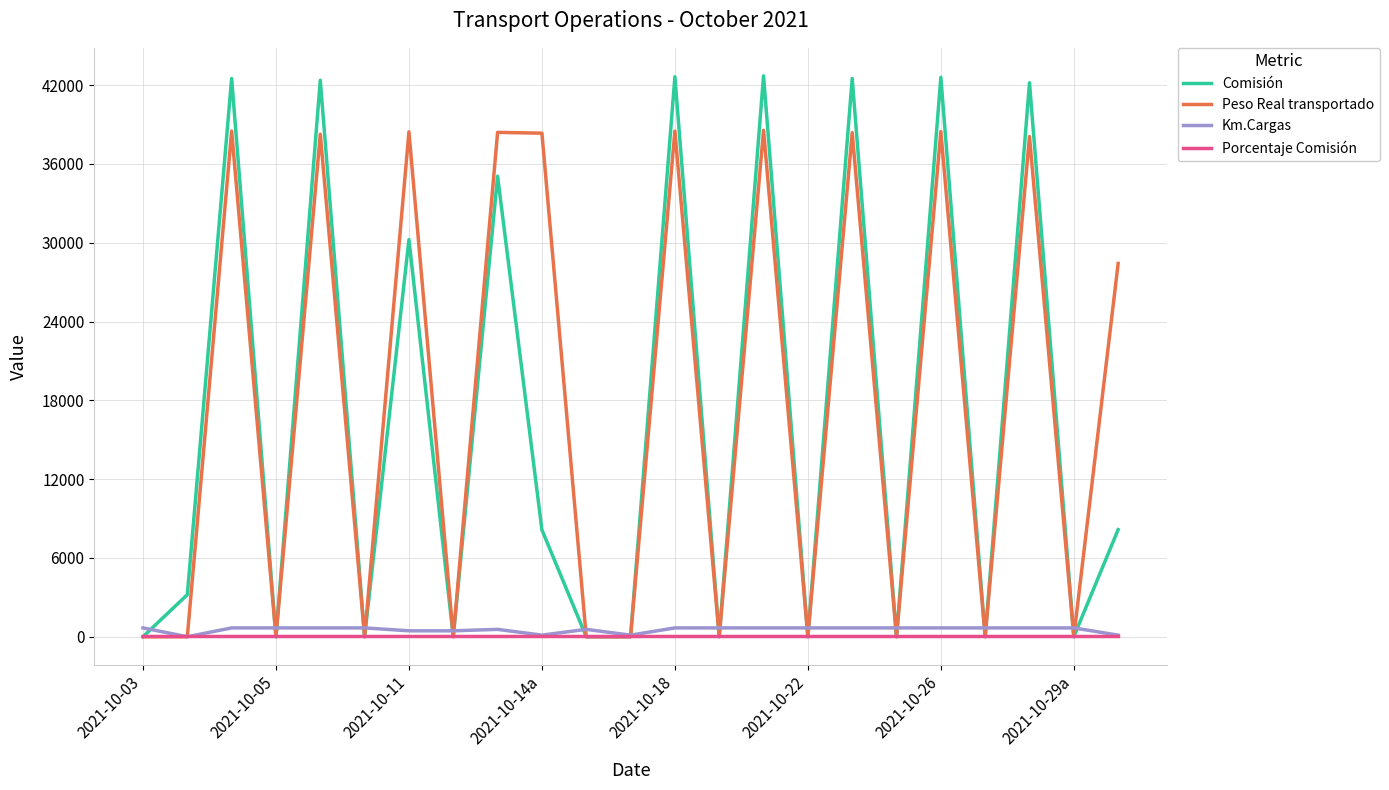

What are all the series names shown in the legend?

Comisión, Peso Real transportado, Km.Cargas, Porcentaje Comisión